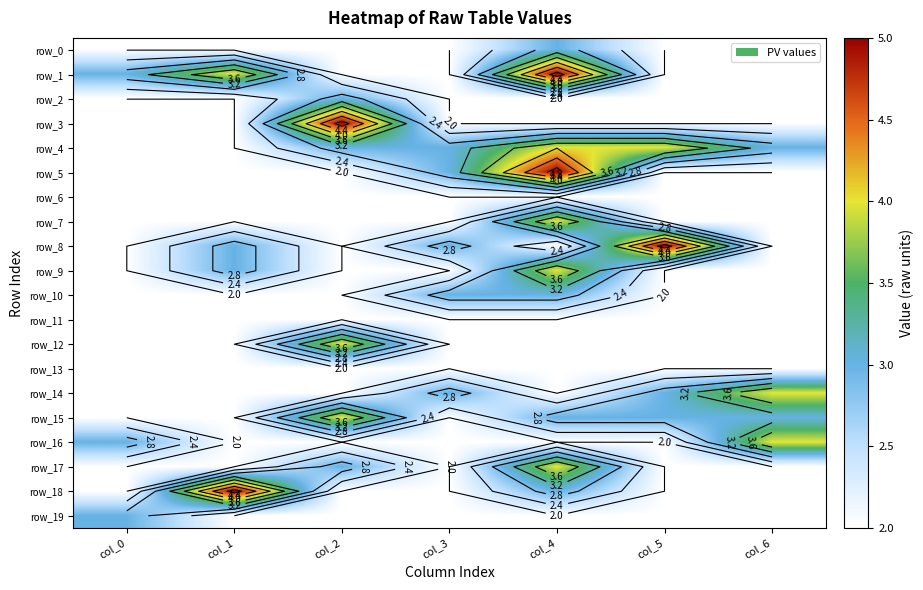

Reading left to right, transcribe all the data shown in this chart.

row_0: 2	2	2	2	3	2	2
row_1: 3	4	2	2	5	2	2
row_2: 2	2	3	2	2	2	2
row_3: 2	2	5	2	2	2	2
row_4: 2	2	3	3	4	4	3
row_5: 2	2	2	3	5	2	2
row_6: 2	2	2	2	2	2	2
row_7: 2	2	2	2	4	2	2
row_8: 2	3	2	3	2	5	2
row_9: 2	3	2	2	4	2	2
row_10: 2	2	2	3	3	2	2
row_11: 2	2	2	2	2	2	2
row_12: 2	2	4	2	2	2	2
row_13: 2	2	2	2	2	2	2
row_14: 2	2	2	3	2	3	4
row_15: 2	2	4	2	3	3	3
row_16: 3	2	2	2	2	2	4
row_17: 2	2	3	2	4	2	2
row_18: 2	5	2	2	3	2	2
row_19: 3	2	2	2	2	2	2